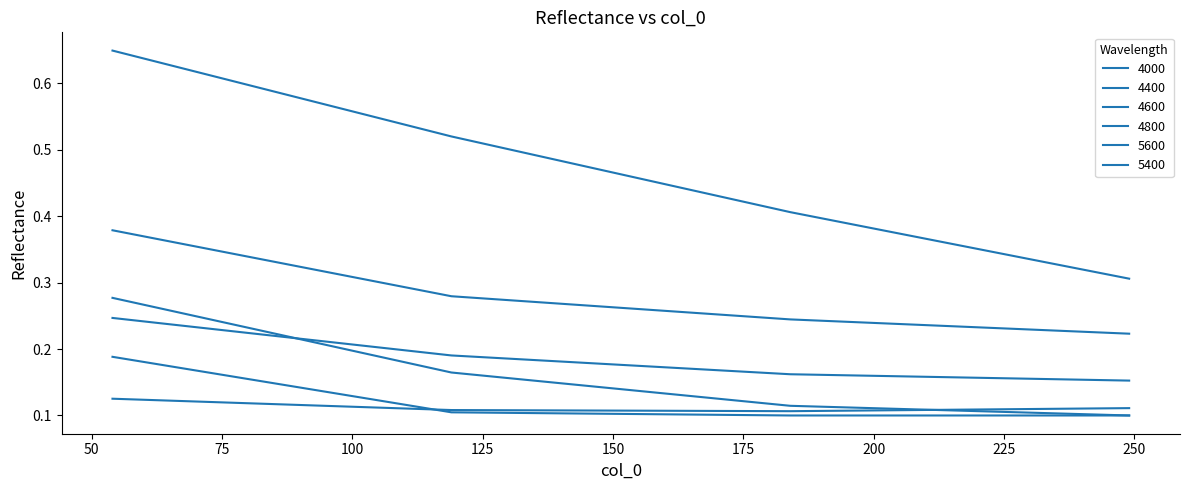

How many series are shown in this chart?

6